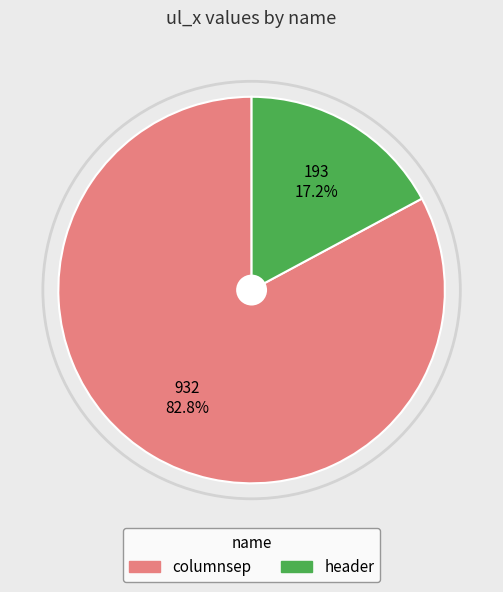

To the nearest percent, what portion does columnsep represent?

83%